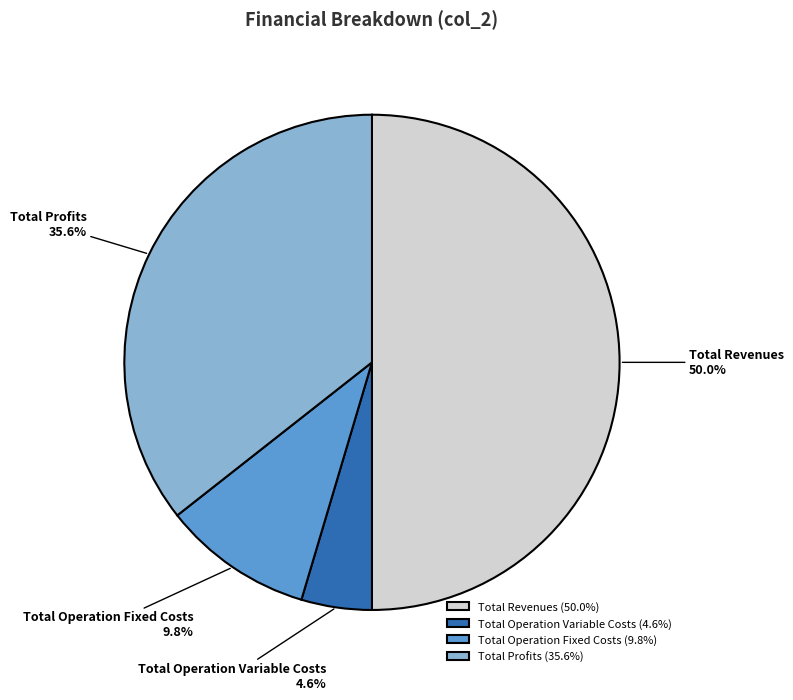

Does Total Operation Variable Costs represent more than half of the total?

No